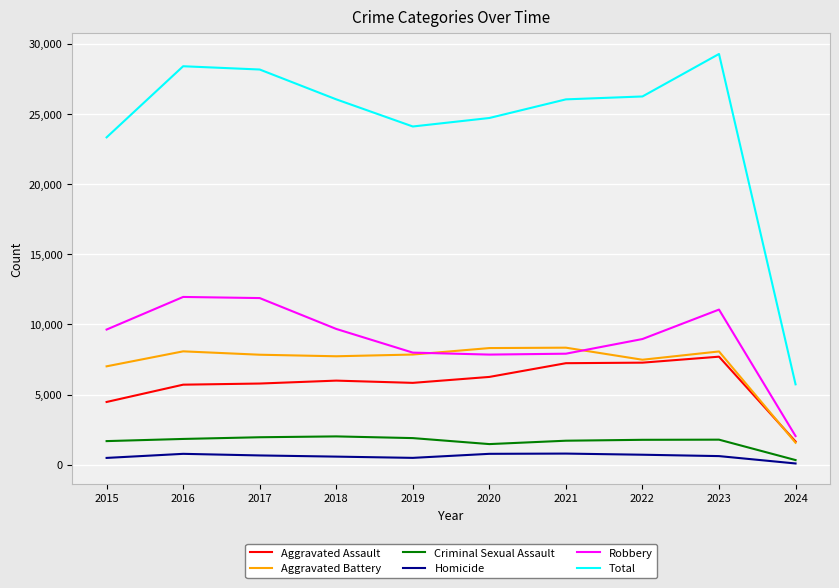

What is the spread (max minus min) of values at 2020?

23918